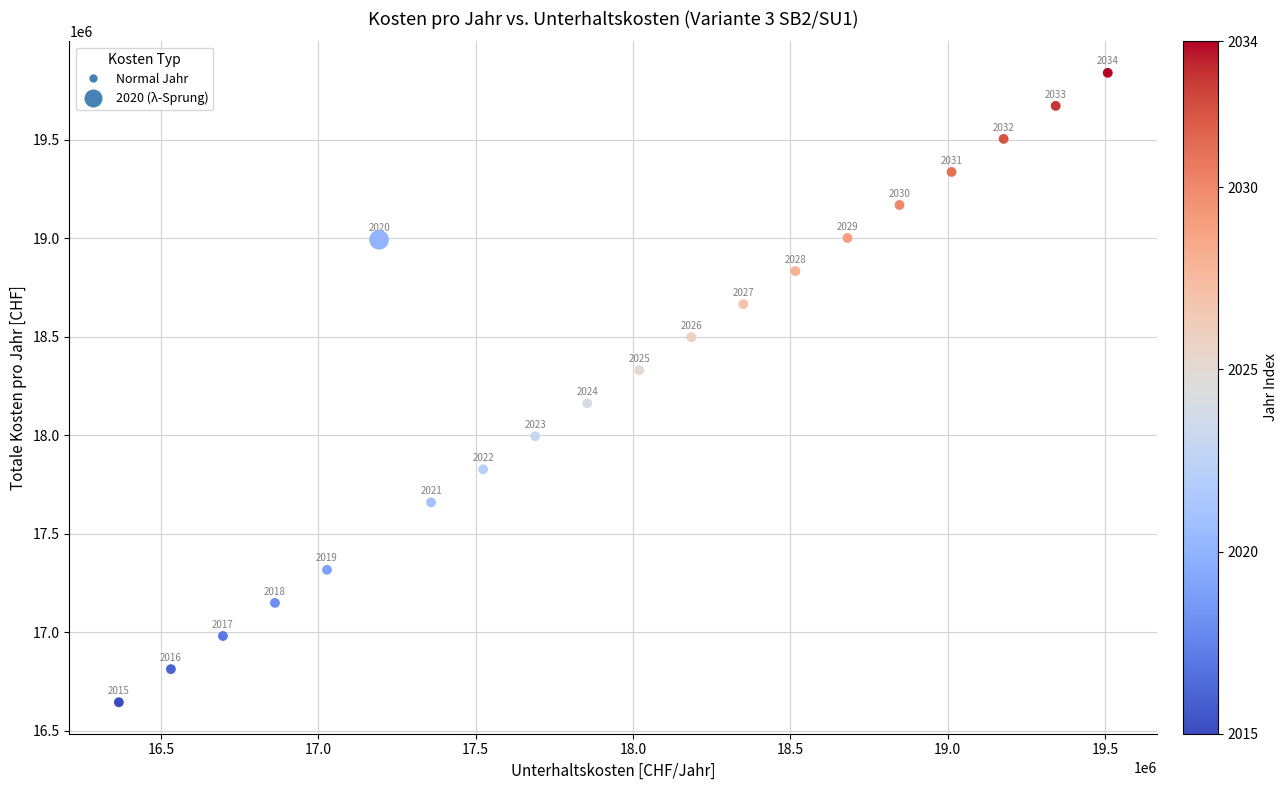

What is the range of Y values (max minus min)?

3195469.7